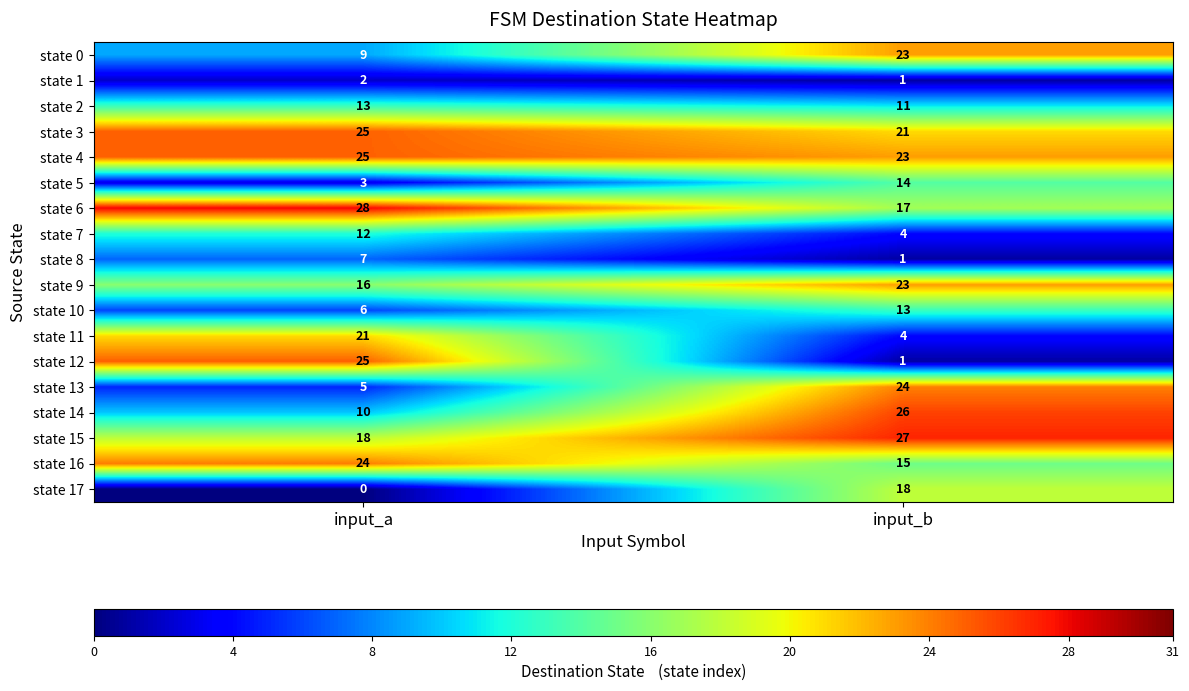

Is it true that state 16 equals 25 at input_b?

False